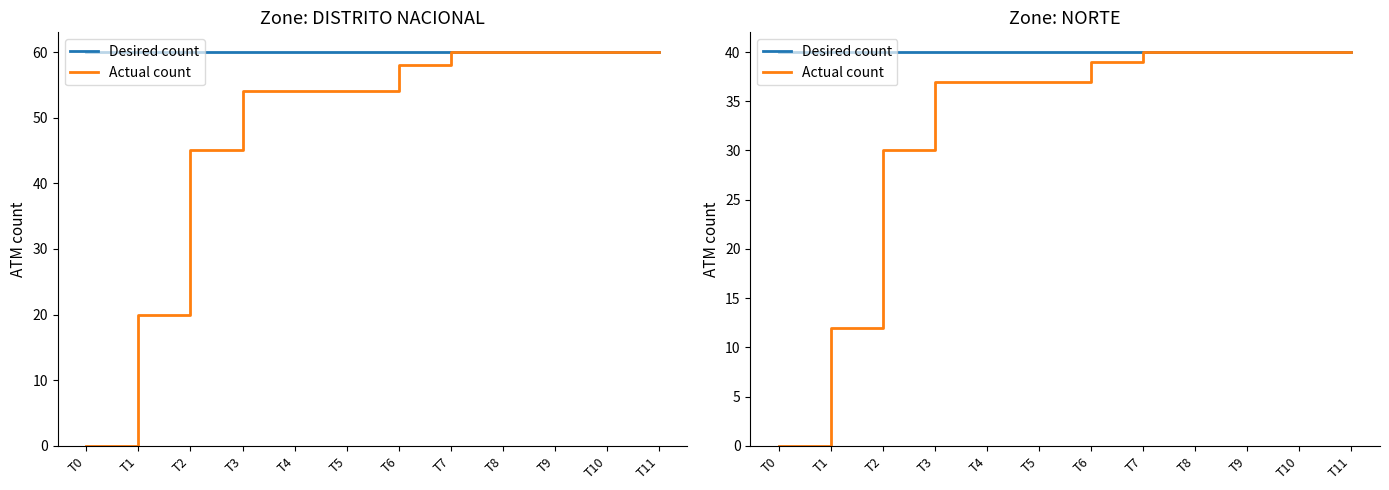

True or false: Actual count and Desired count intersect in this chart.

False